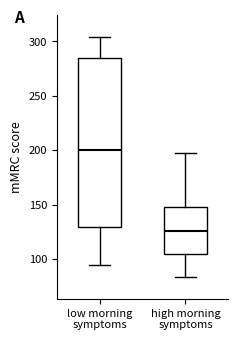

Where is the upper edge of the box for low morning symptoms on the y-axis? The values are not printed on the chart, so give them approximately, as read against the axis.

285